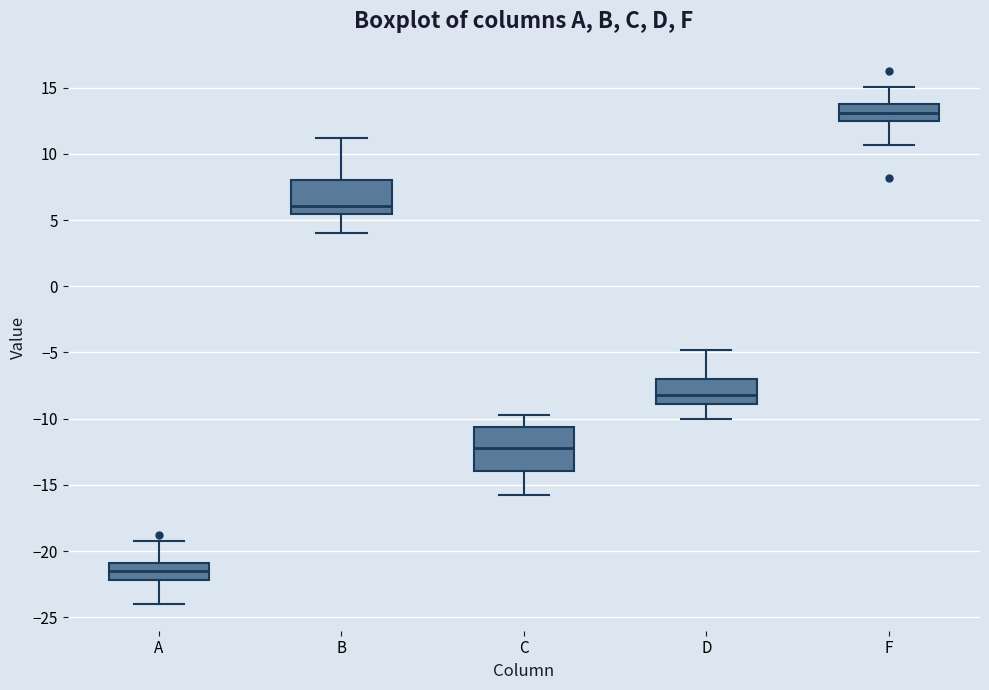

Which box's median line is the lowest?

A